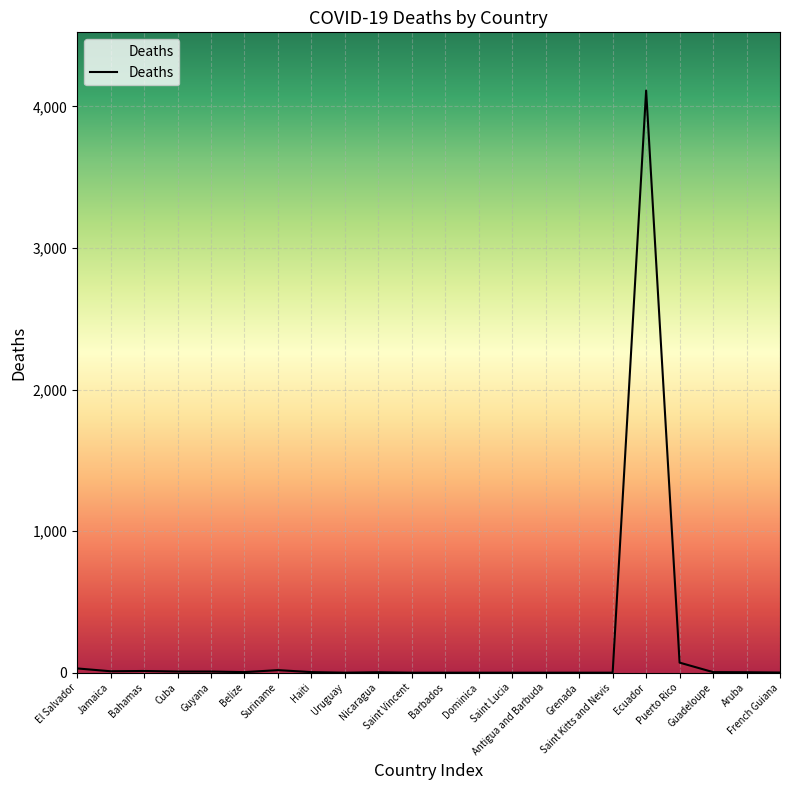

What is the maximum value shown in the chart?

4112